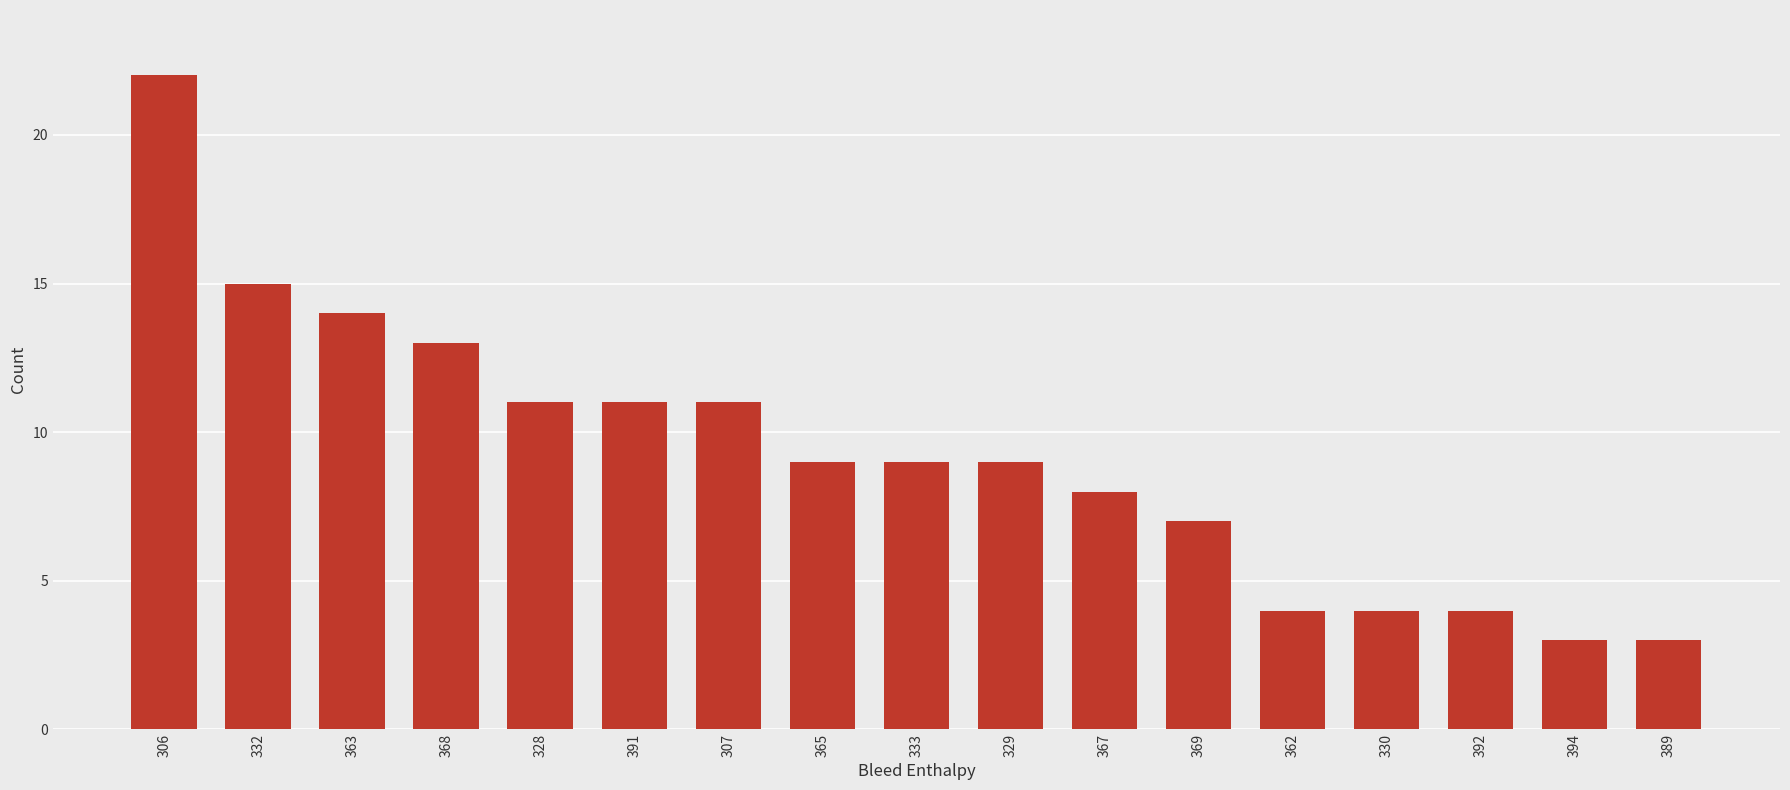

Reading right to left, transcribe all the data shown in this chart.

3	3	4	4	4	7	8	9	9	9	11	11	11	13	14	15	22